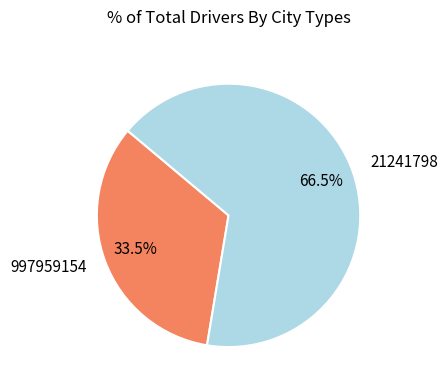

Combined, do 21241798 and 997959154 account for over 50%?

Yes